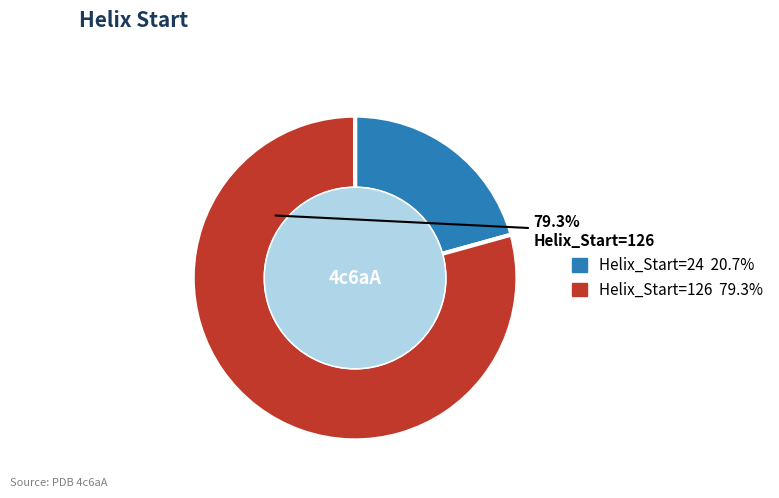

Is there a majority slice in this chart?

Yes